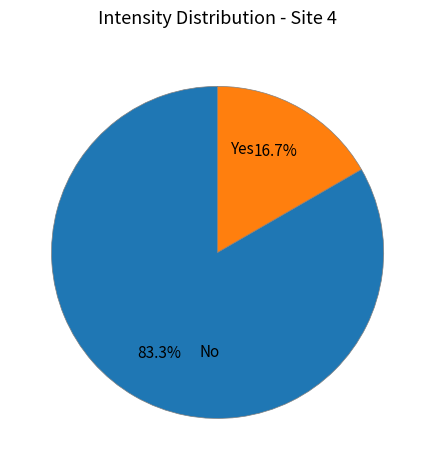

Does No account for over 50% of the chart?

Yes